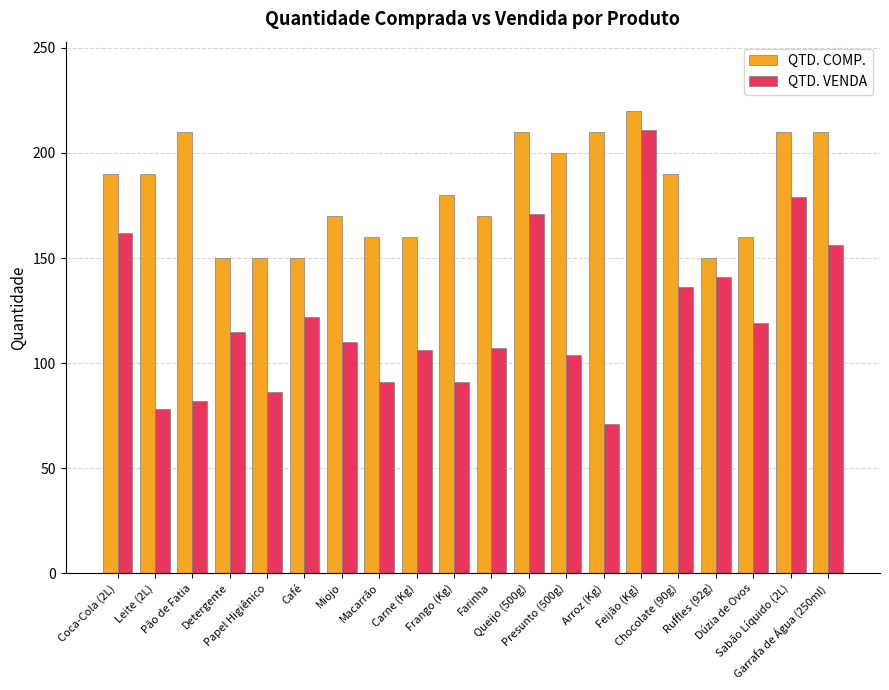

How many bars are there in each group?

2